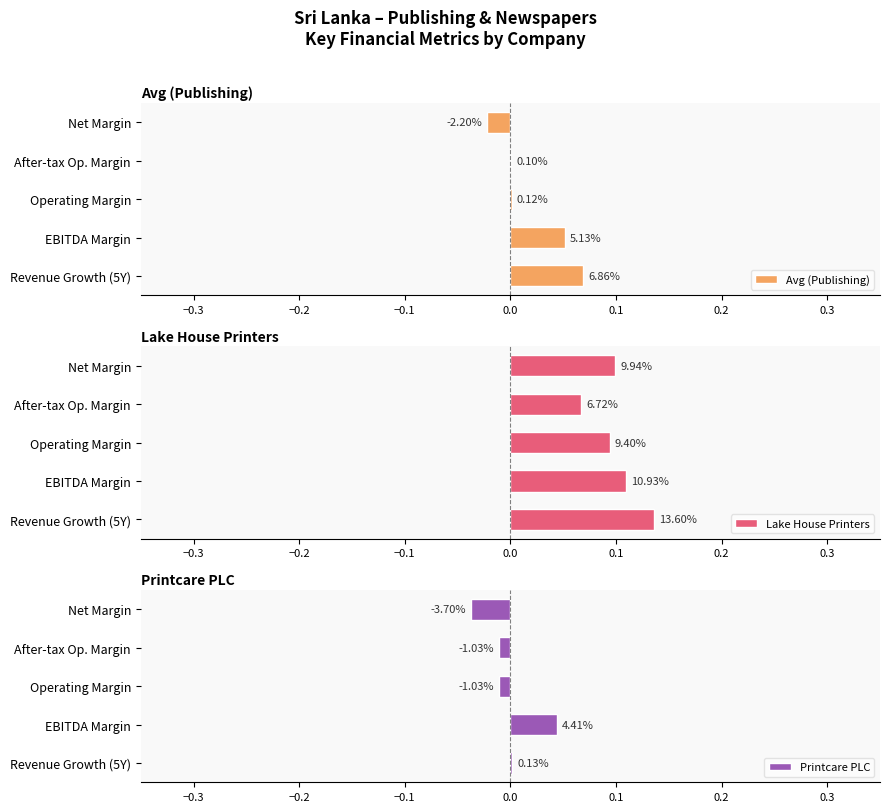

What is the value of the Avg (Publishing) bar at the 2nd from the left?

0.1